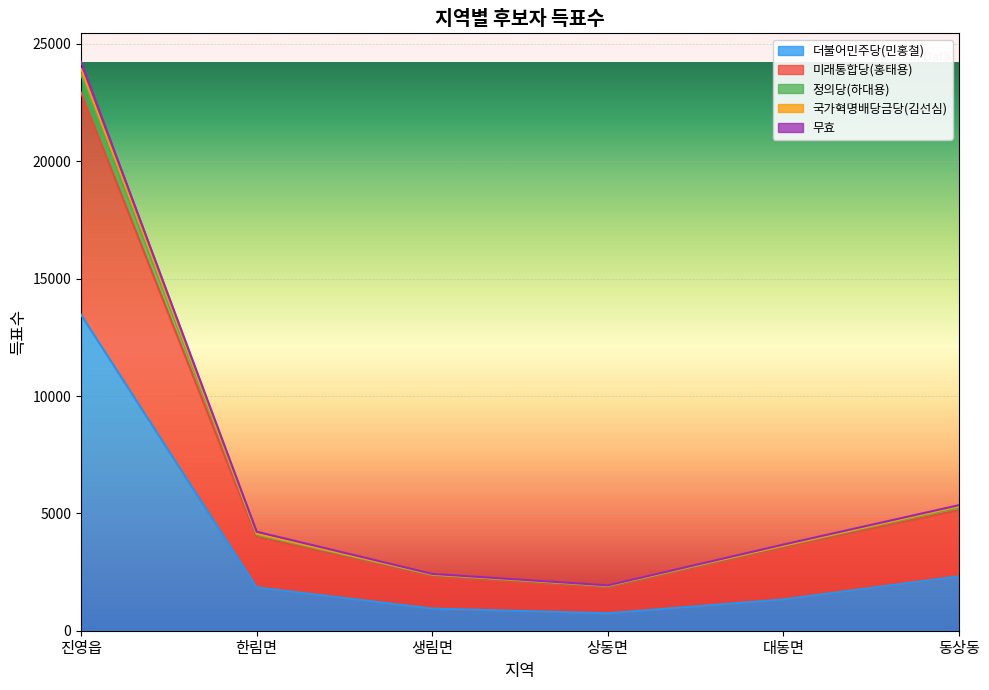

How many data points in 더불어민주당(민홍철) are less than 1845?

3